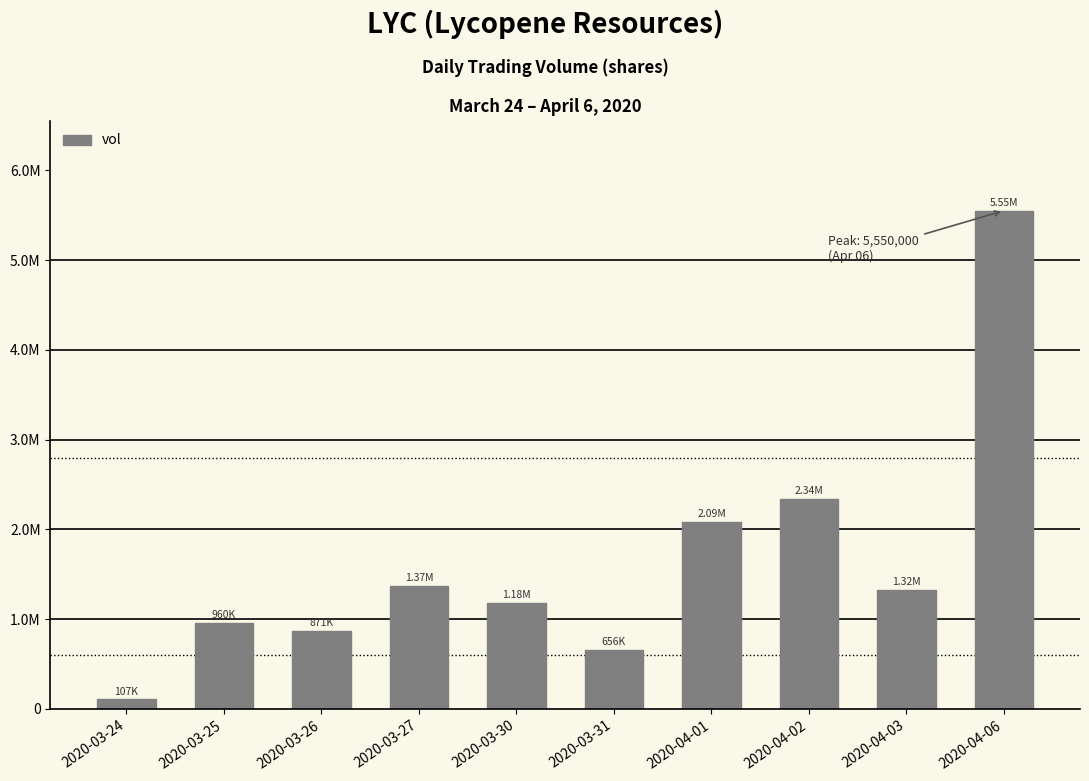

Where is the data nearest to the value 2828550?

2020-04-02